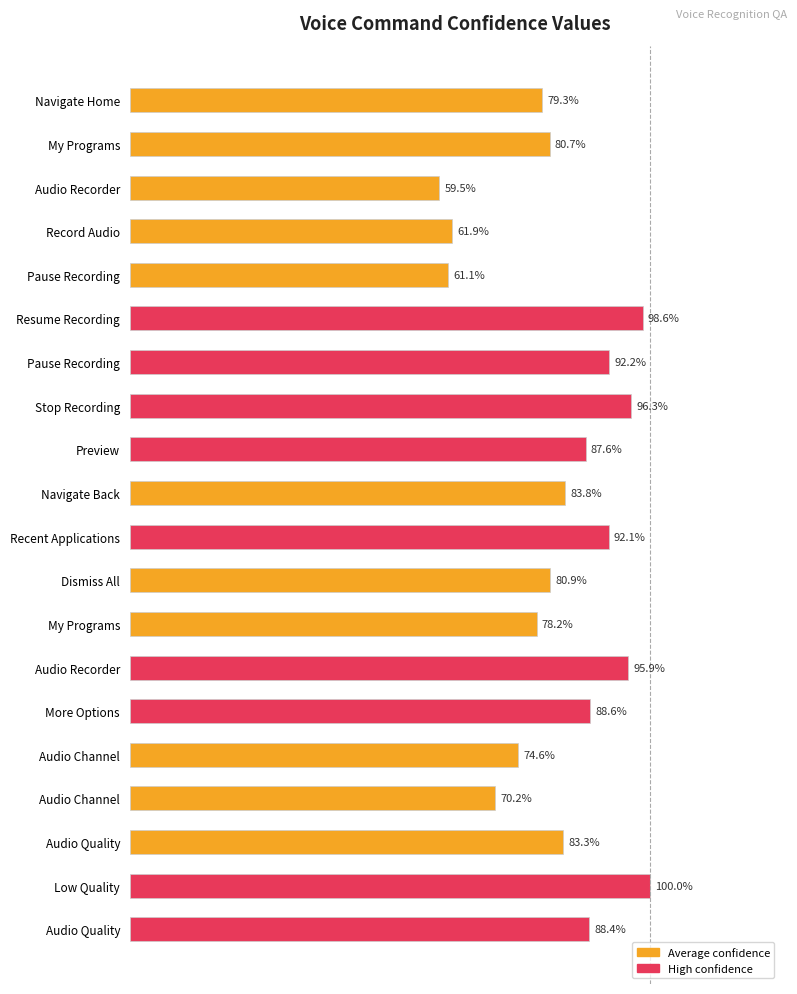

Are the bars grouped side by side (vs. stacked)?

No